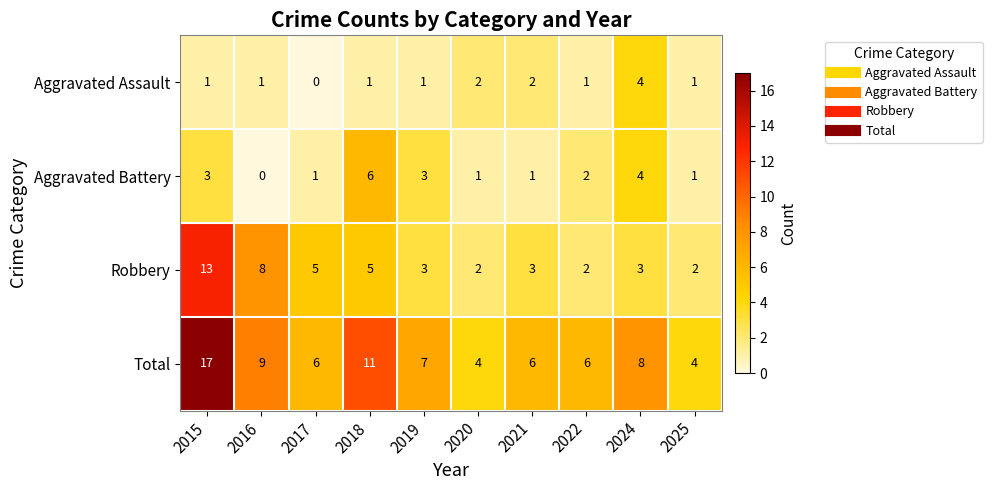

At which category is the sum across all series the highest?

2015